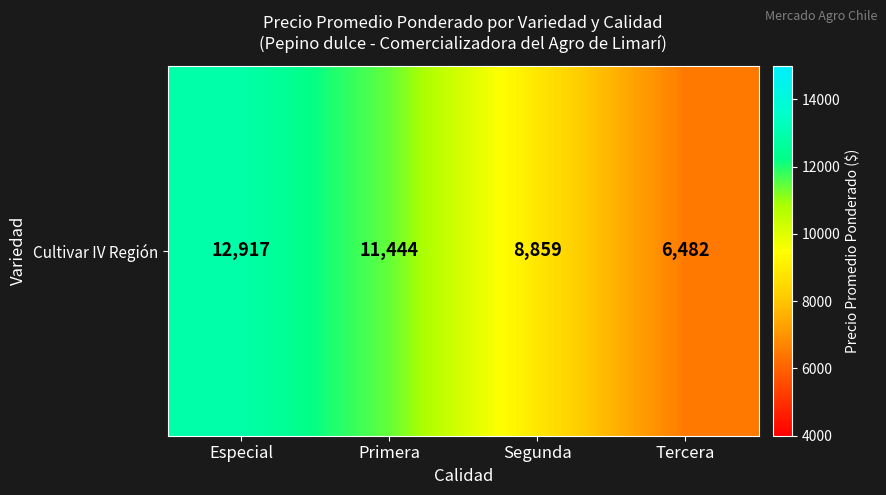

List the labels in order of value, smallest first.

Tercera, Segunda, Primera, Especial